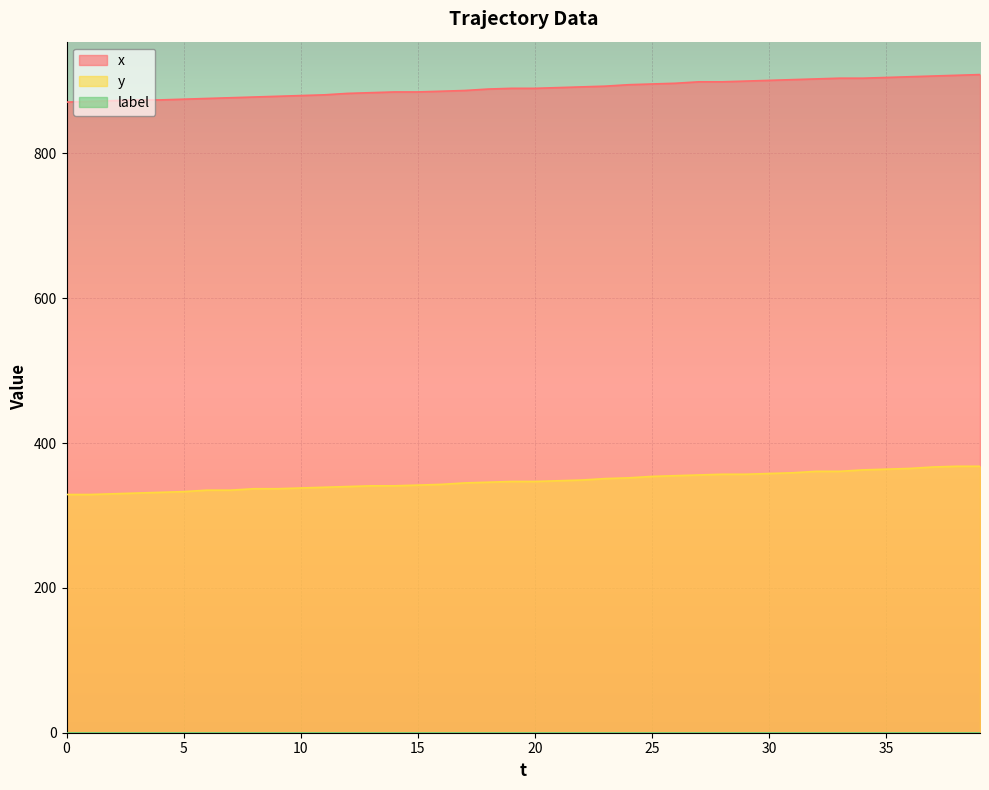

Count the number of categories in the chart.

40